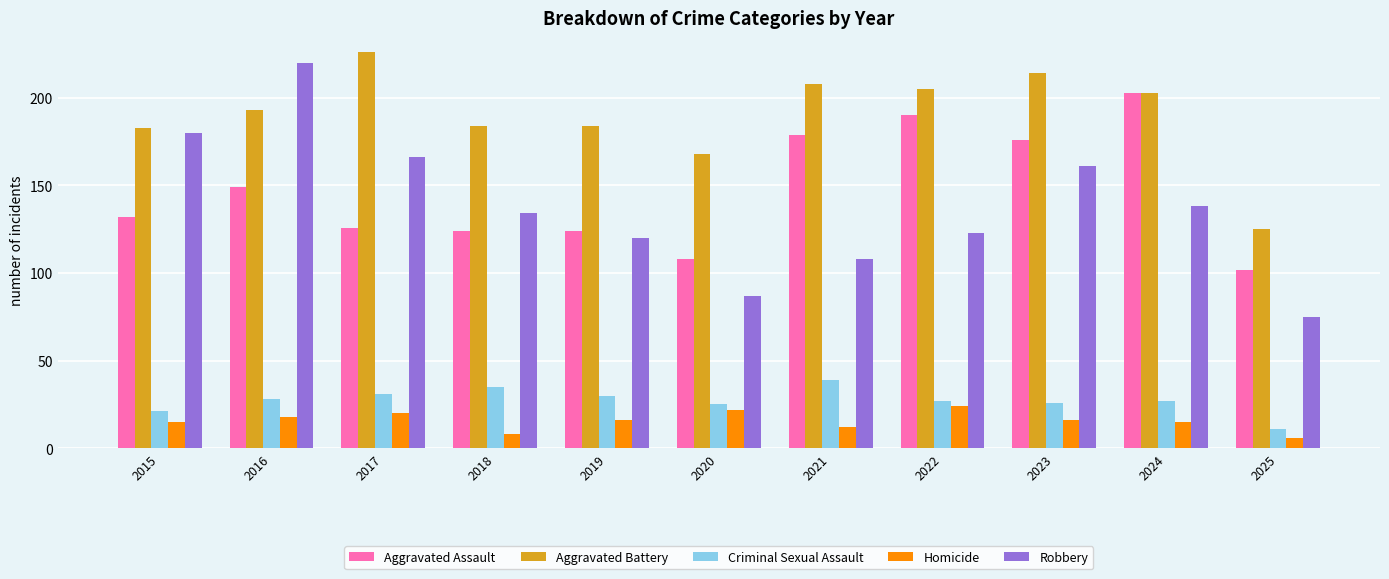

What is the spread (max minus min) of values at 2025?

119